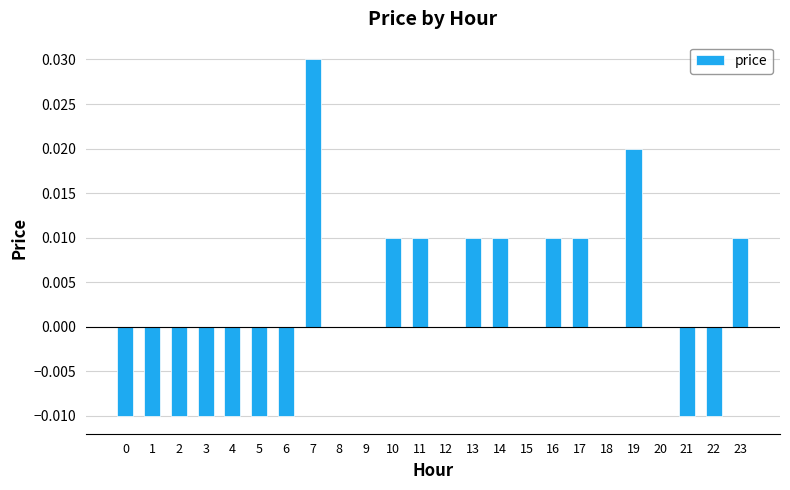

How many data points does each series have?

24